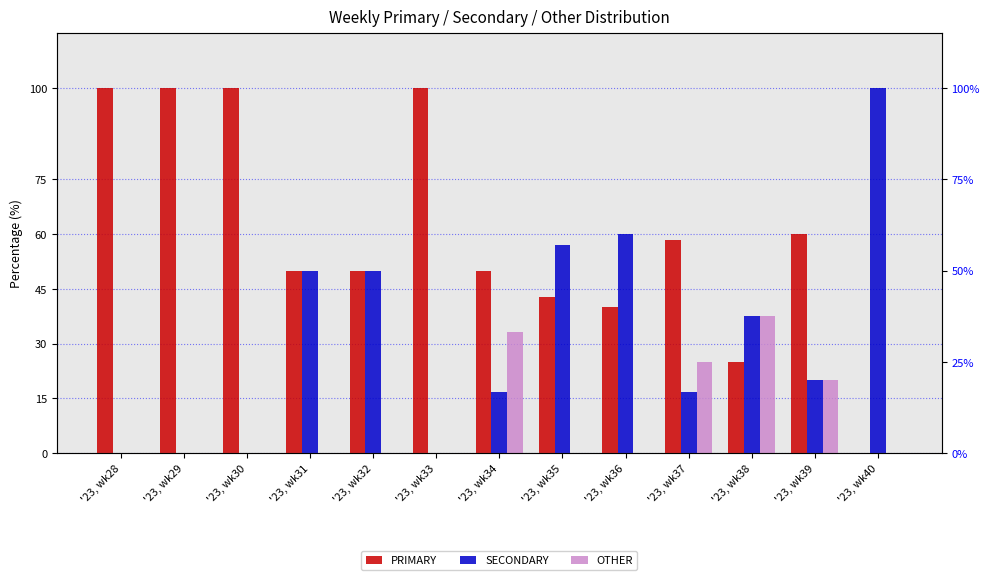

How many OTHER values are between 0 and 20?

10